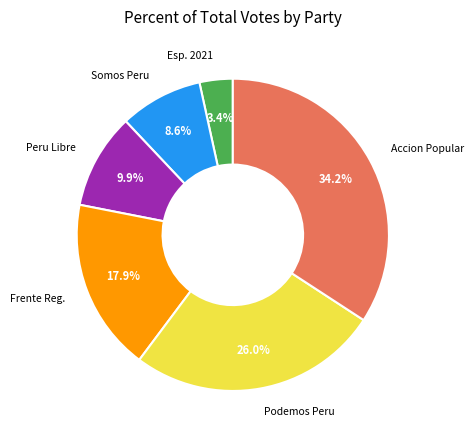

Is there any slice that represents more than half of the pie?

No